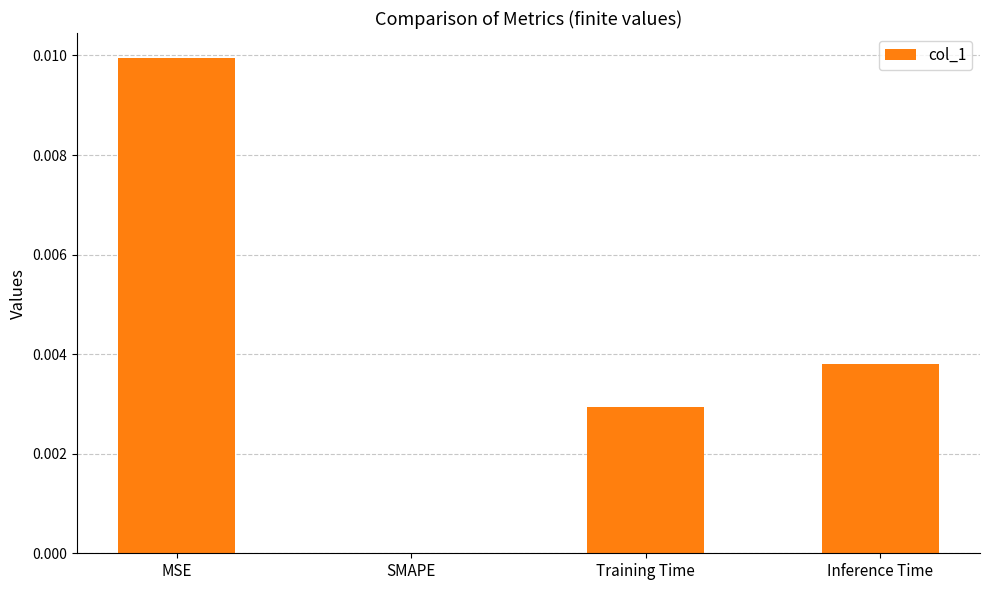

Which category has the highest value across all series?

MSE